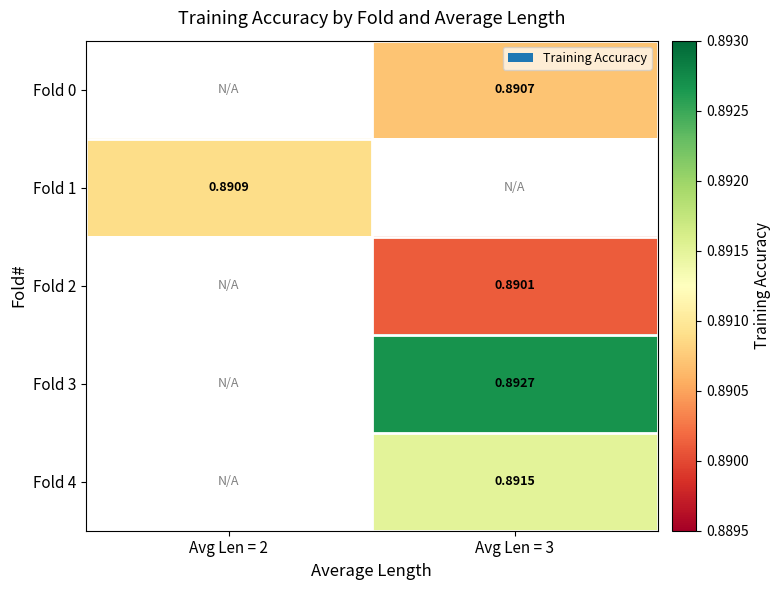

Is the value of Fold 2 at Avg Len = 3 greater than the value of Fold 3 at Avg Len = 3?

No